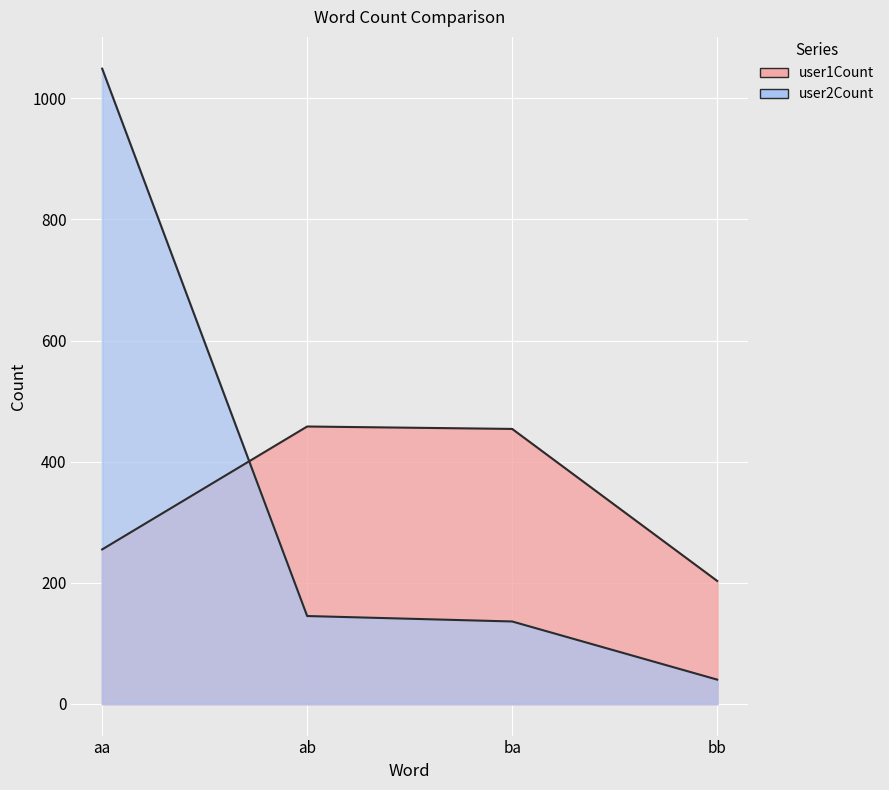

What is the approximate value of user1Count at ab?

458